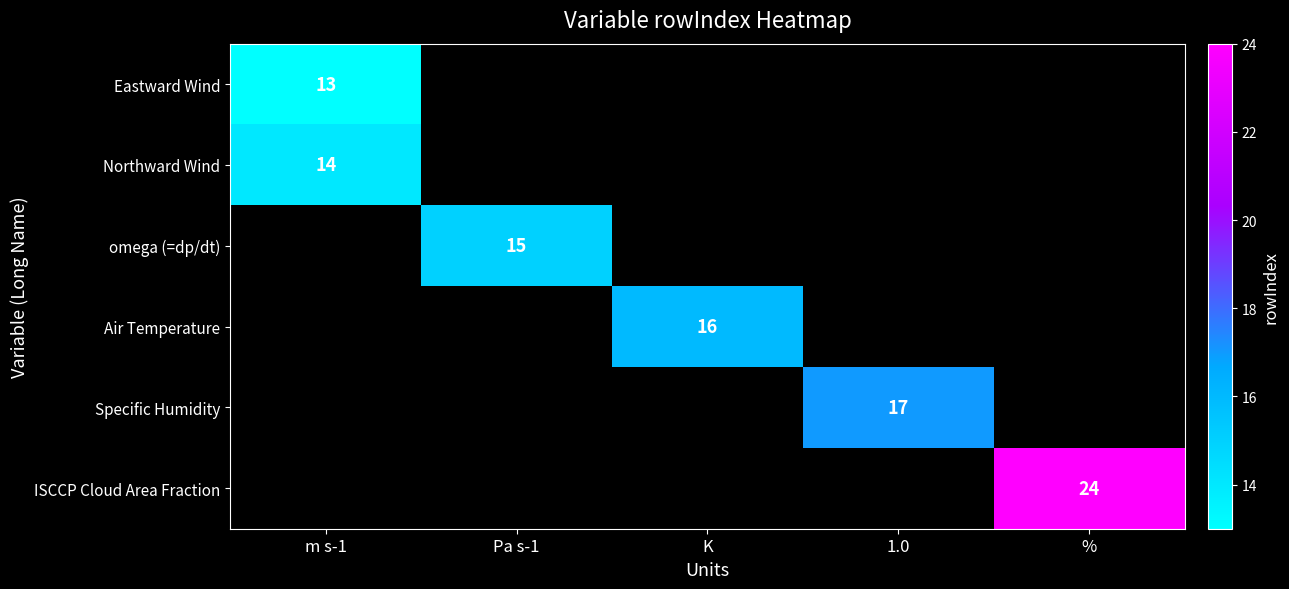

What is the maximum value shown in the chart?

24.0